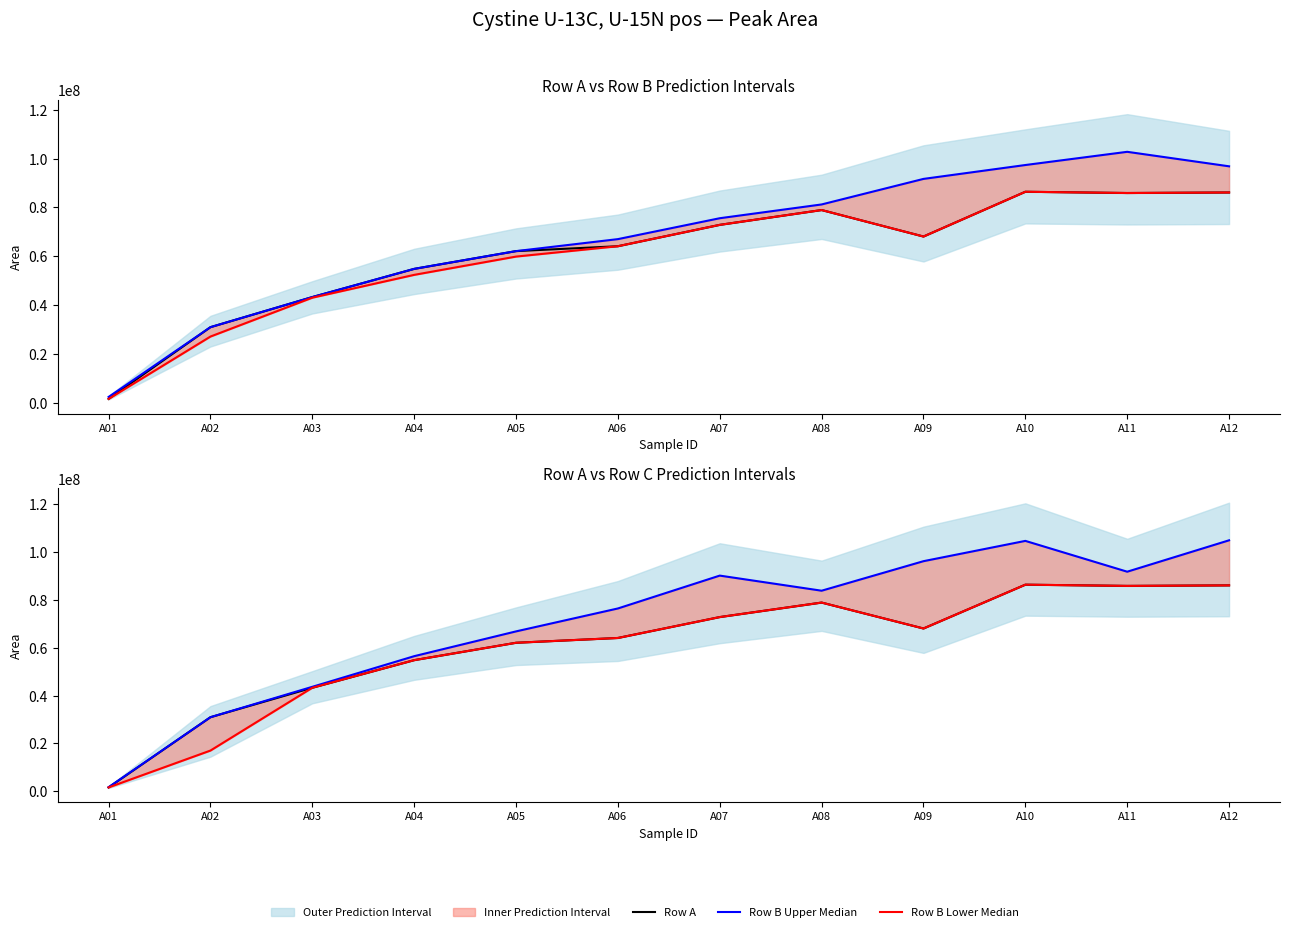

What is the value of the Row A point at the 6th from the left?

64121888